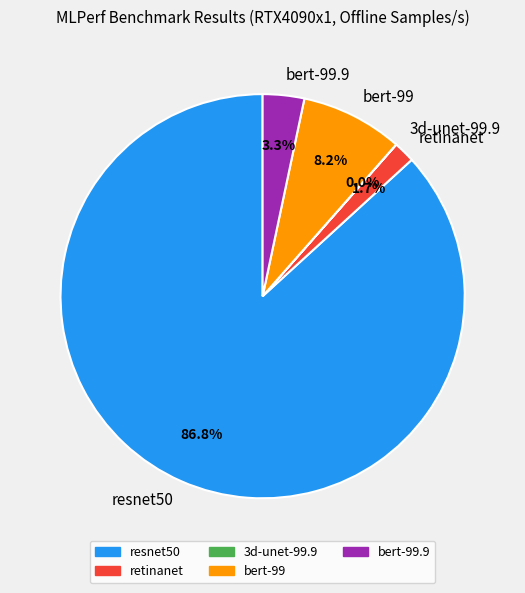

Which category has the biggest portion of the pie?

resnet50